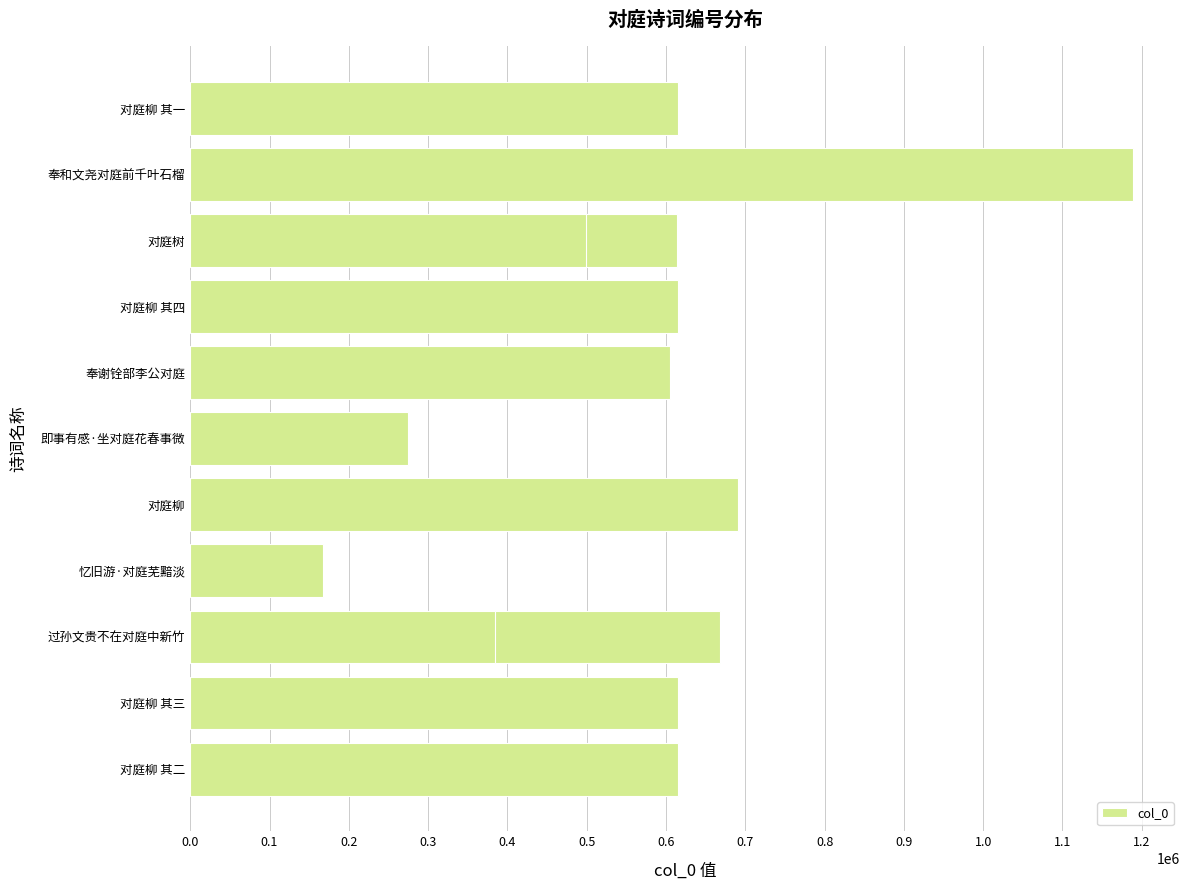

What is the value of the 14th bar from the left?

614517